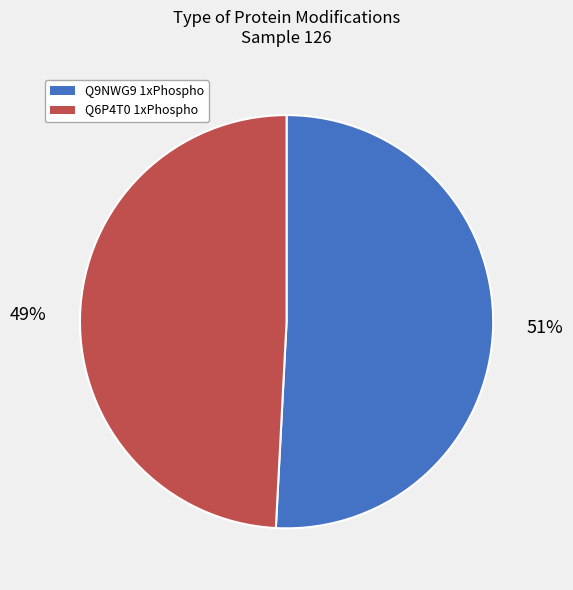

Is there any slice that represents more than half of the pie?

Yes